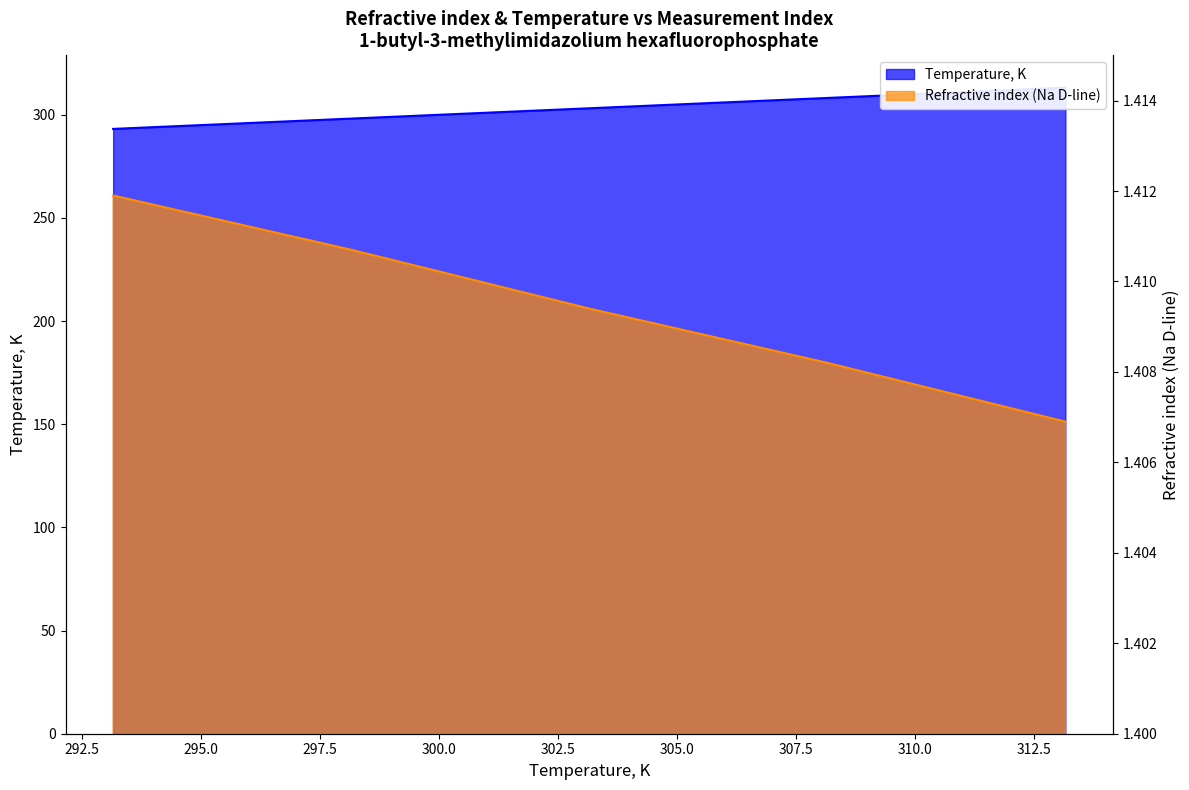

True or false: Temperature, K and Refractive index (Na D-line) cross at least once.

False